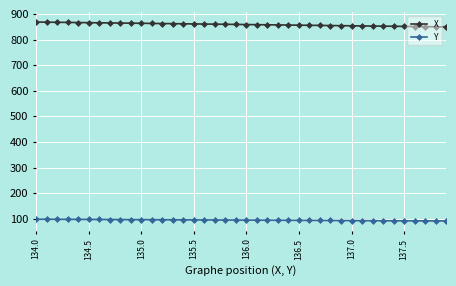

What is the difference between the second highest and second lowest values in the X series?

17.8